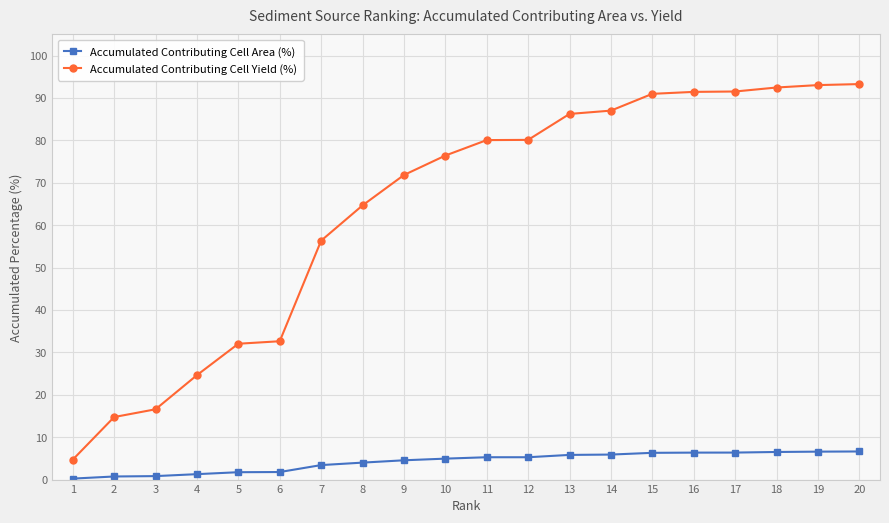

At 12, list the series in order from largest to smallest.

Accumulated Contributing Cell Yield (%), Accumulated Contributing Cell Area (%)